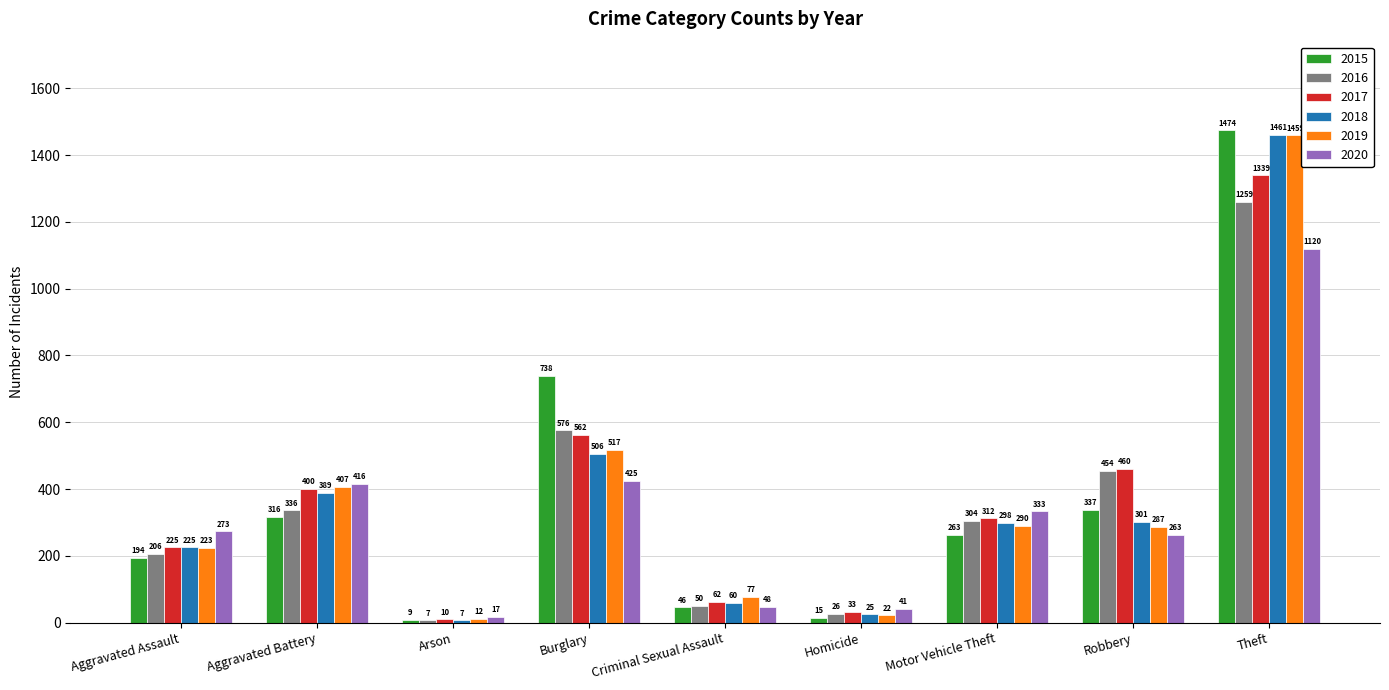

What are all the series names shown in the legend?

2015, 2016, 2017, 2018, 2019, 2020